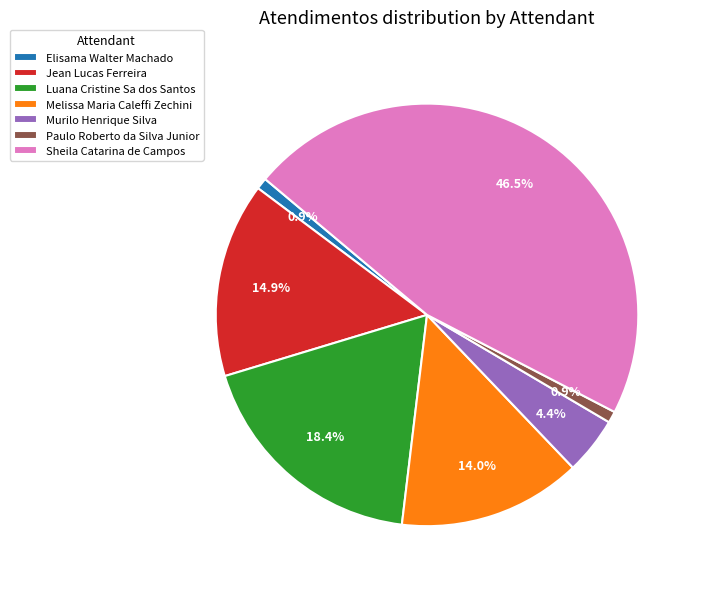

True or false: Jean Lucas Ferreira accounts for 15% of the total.

True